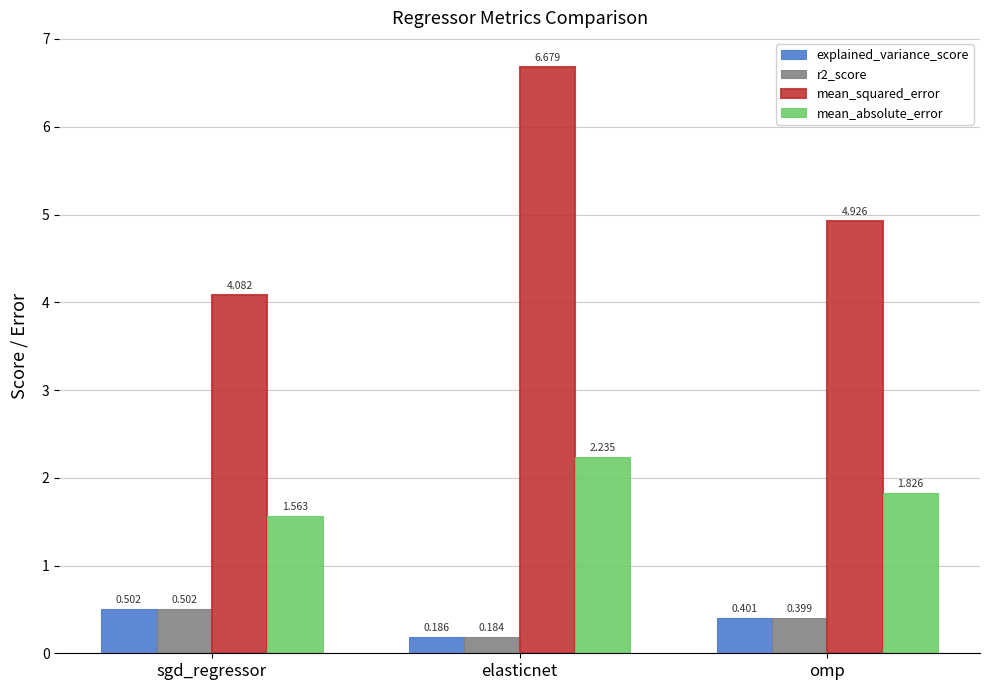

What is the maximum value shown in the chart?

6.7